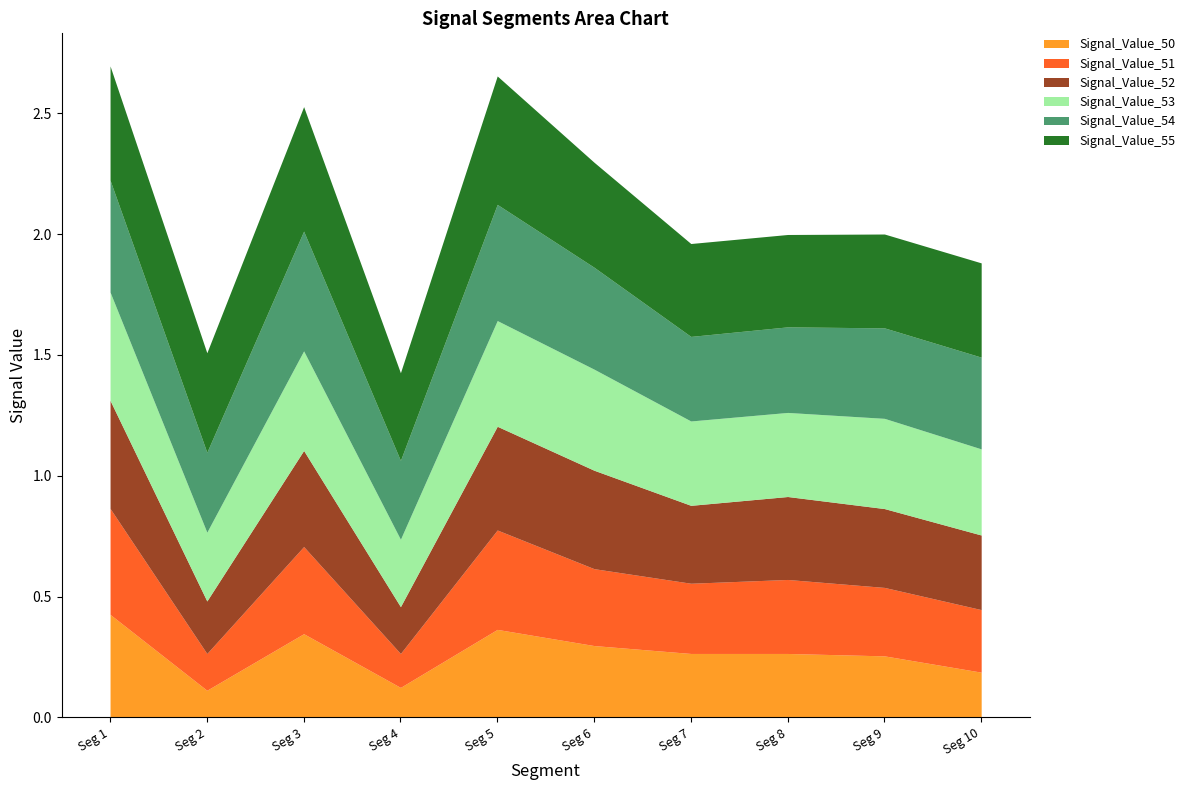

Between signal segment 5 and signal segment 7, which is larger?

signal segment 5